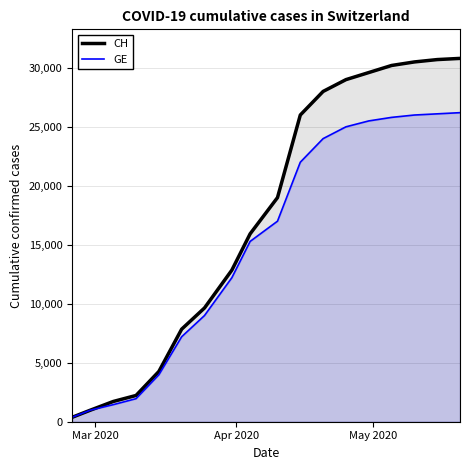

Which series has the widest spread of values?

CH